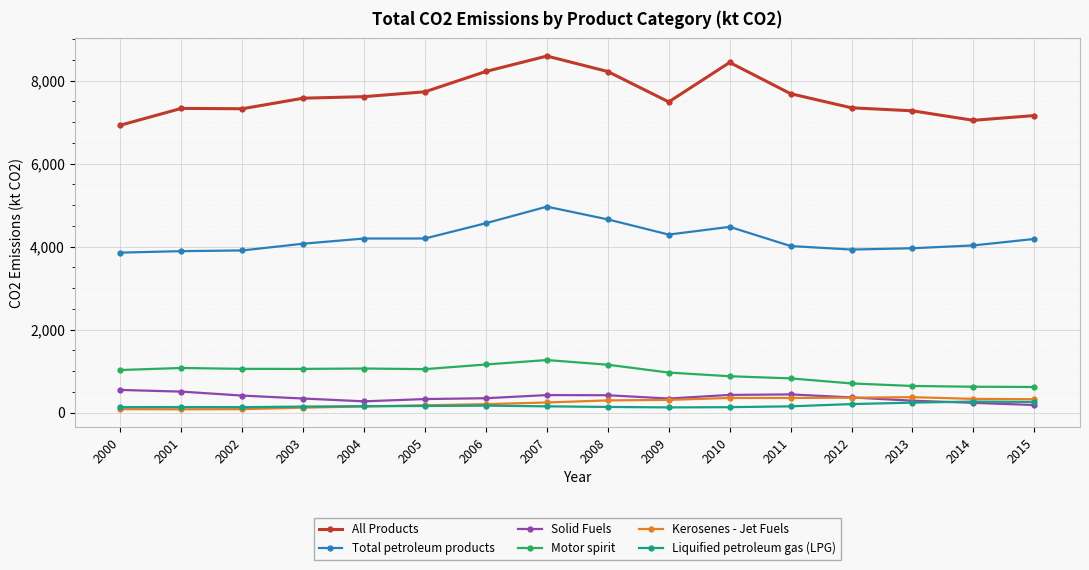

Which series has the largest range (max minus min)?

All Products